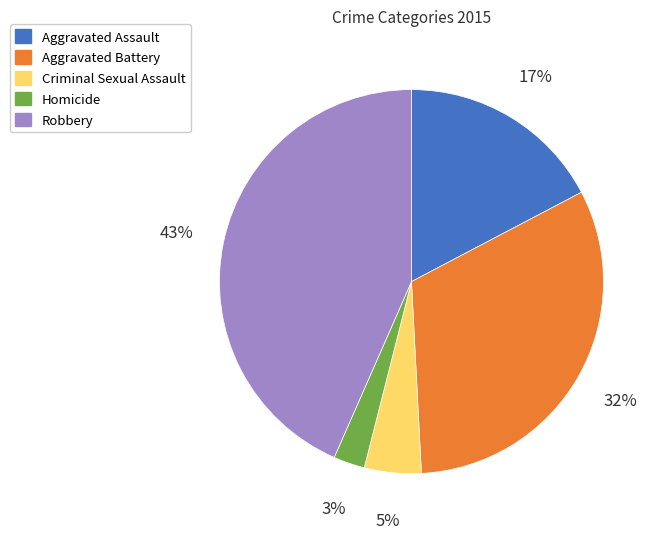

Which slice is the largest?

Robbery